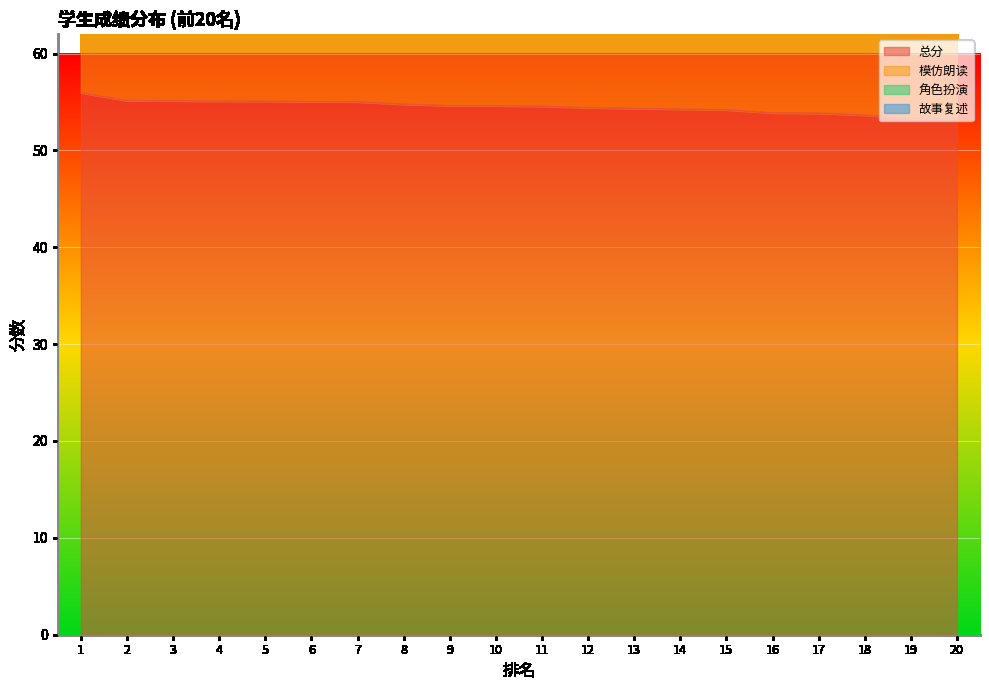

At 3, list the series in order from largest to smallest.

总分, 故事复述, 模仿朗读, 角色扮演